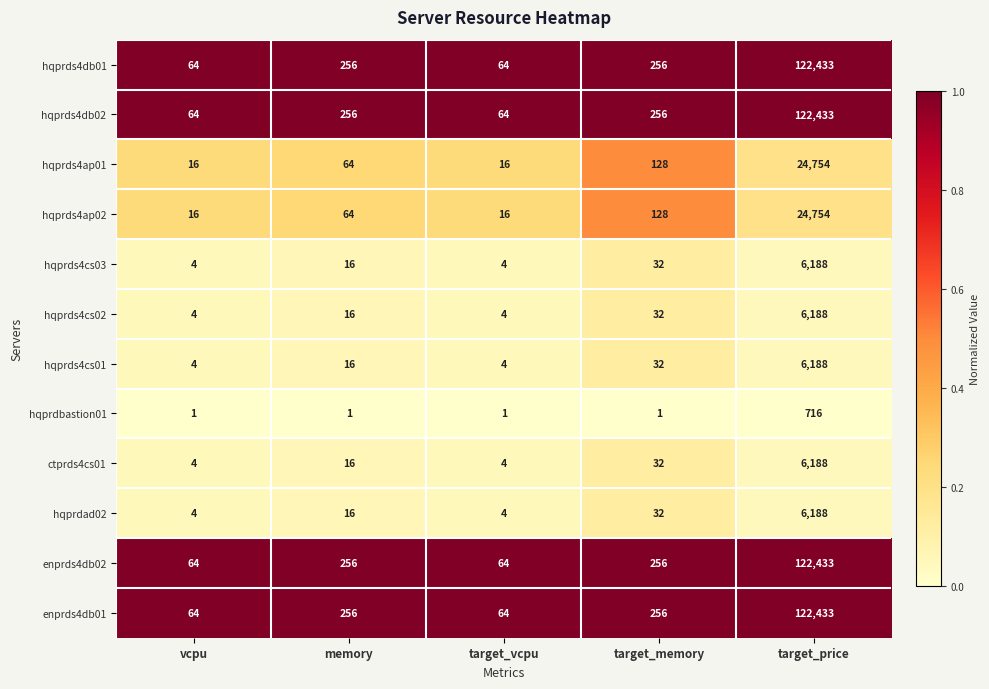

True or false: hqprdad02 has a value of 10326 at target_price.

False